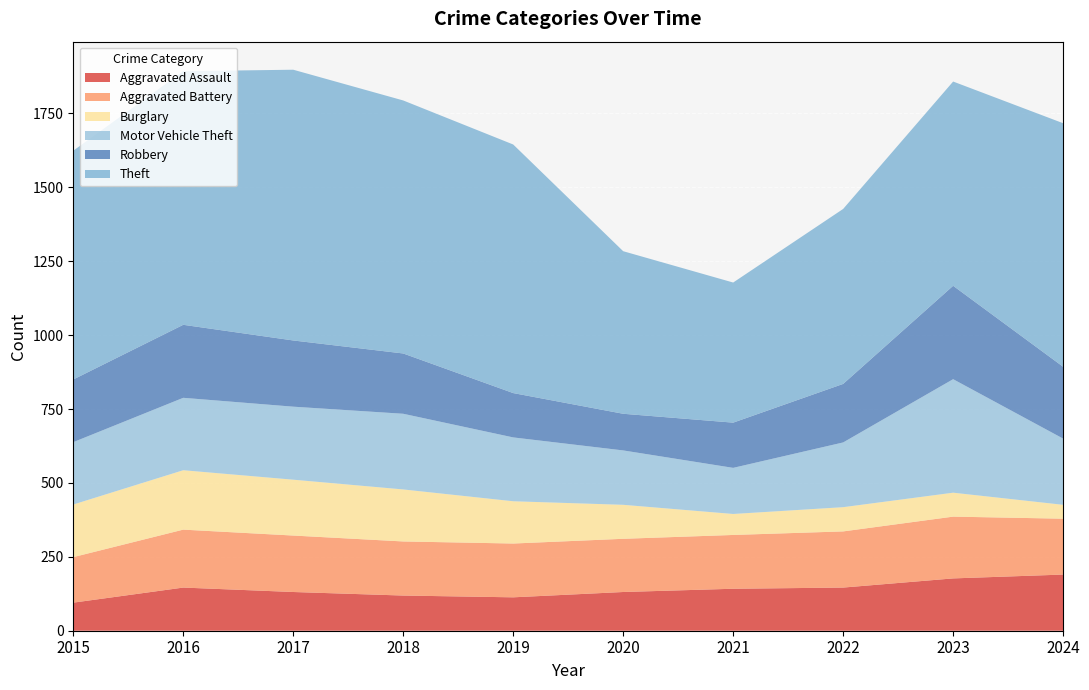

Reading right to left, transcribe all the data shown in this chart.

Aggravated Assault: 2024=190	2023=177	2022=146	2021=142	2020=131	2019=113	2018=119	2017=131	2016=146	2015=95
Aggravated Battery: 2024=189	2023=209	2022=190	2021=182	2020=180	2019=182	2018=183	2017=191	2016=196	2015=154
Burglary: 2024=47	2023=81	2022=82	2021=71	2020=115	2019=143	2018=176	2017=189	2016=201	2015=178
Motor Vehicle Theft: 2024=224	2023=384	2022=219	2021=156	2020=184	2019=216	2018=256	2017=247	2016=245	2015=211
Robbery: 2024=243	2023=316	2022=198	2021=153	2020=124	2019=150	2018=204	2017=224	2016=247	2015=212
Theft: 2024=824	2023=691	2022=592	2021=474	2020=550	2019=841	2018=856	2017=916	2016=858	2015=774